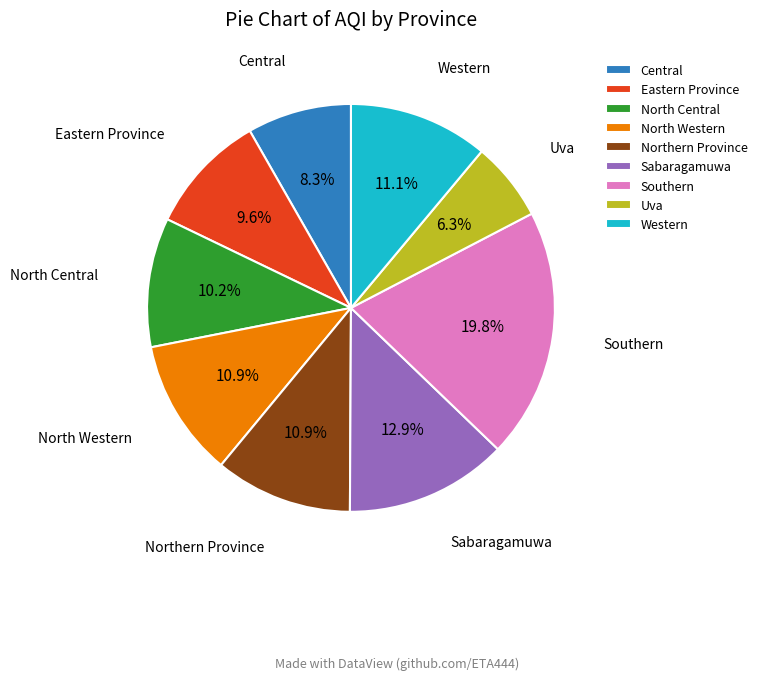

Does North Western account for over 50% of the chart?

No